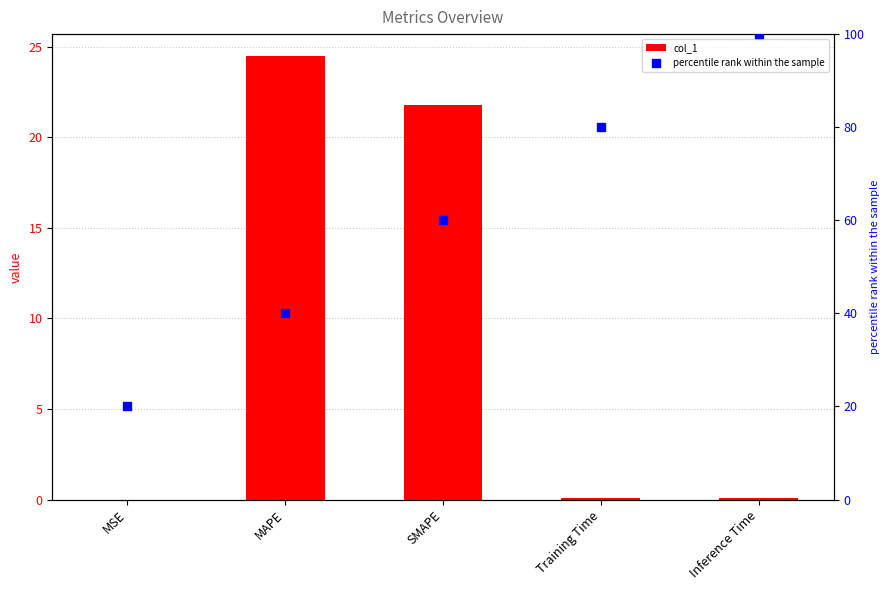

Which series has the widest spread of Y values?

percentile rank within the sample